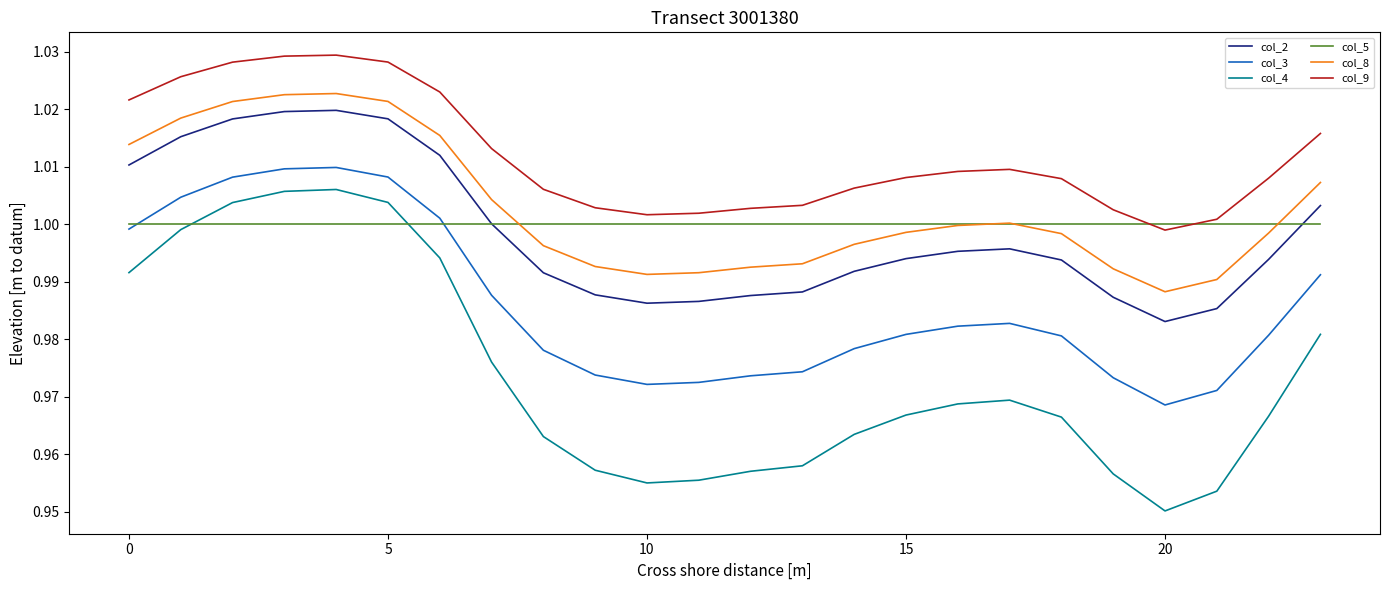

How many values in the col_9 series are below 1?

1